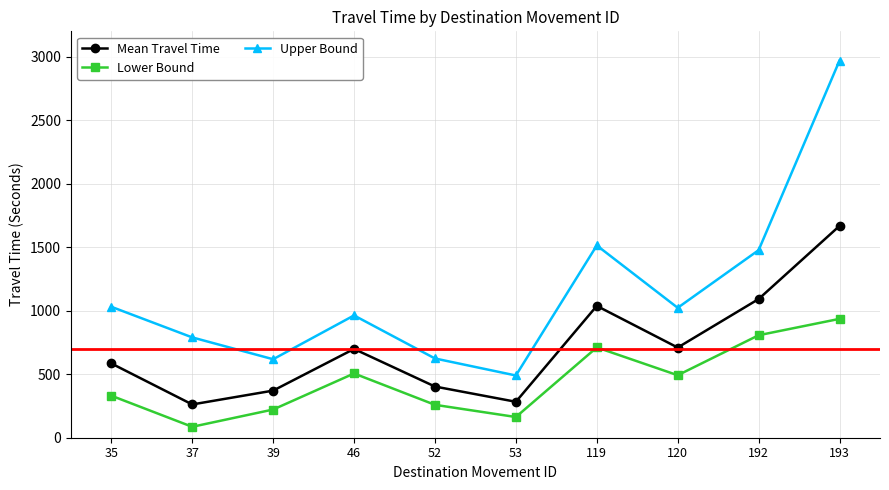

At which category does the chart reach its minimum across all series?

37